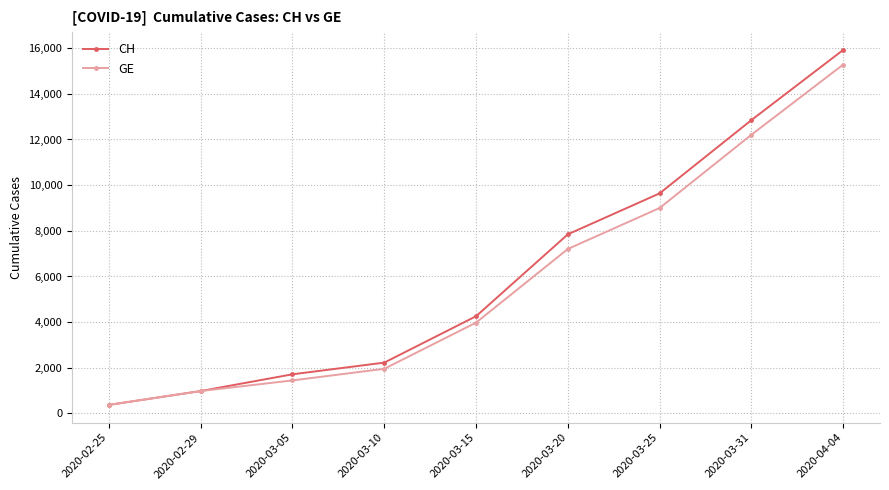

Reading left to right, transcribe all the data shown in this chart.

CH: 2020-02-25=375	2020-02-29=981	2020-03-05=1715	2020-03-10=2226	2020-03-15=4259	2020-03-20=7847	2020-03-25=9642	2020-03-31=12852	2020-04-04=15926
GE: 2020-02-25=375	2020-02-29=981	2020-03-05=1447	2020-03-10=1955	2020-03-15=3978	2020-03-20=7205	2020-03-25=9000	2020-03-31=12210	2020-04-04=15284